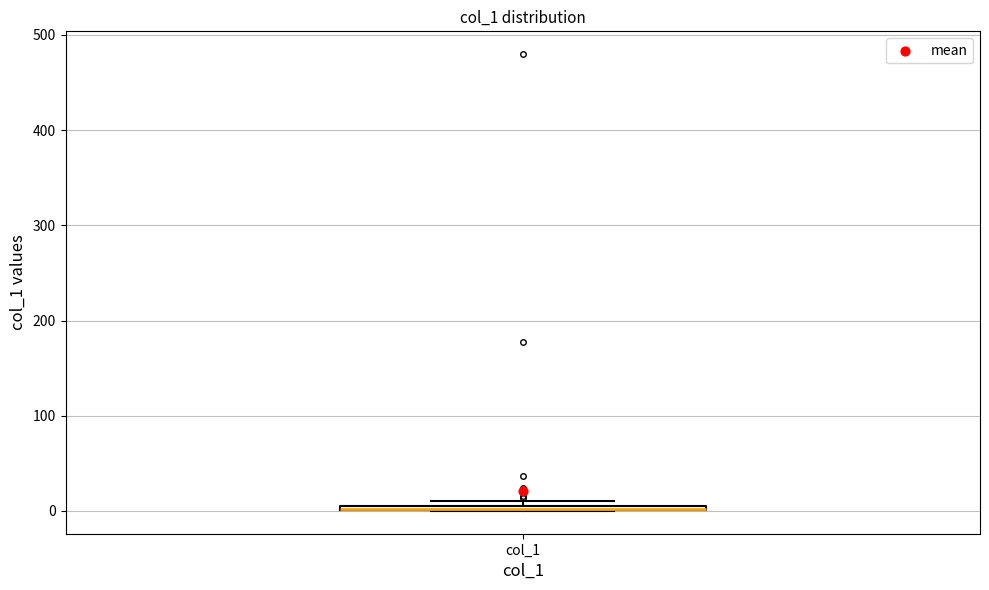

Where is the upper edge of the box for col_1 on the y-axis? The values are not printed on the chart, so give them approximately, as read against the axis.

10